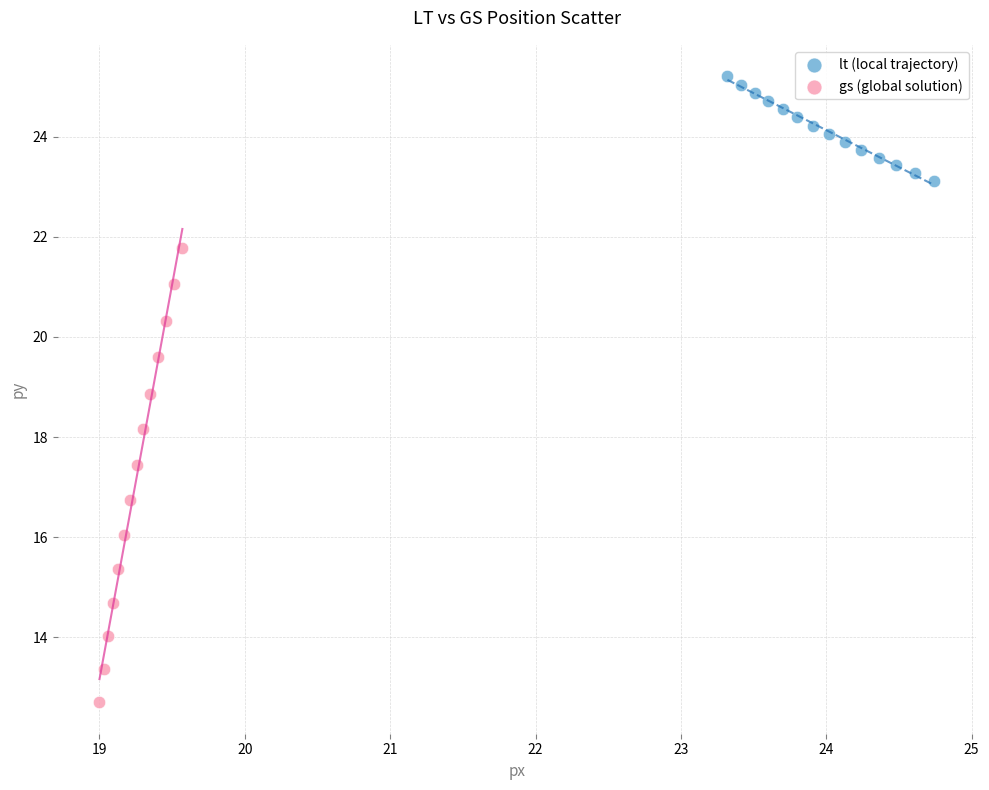

Which series has the widest spread of Y values?

gs (global solution)